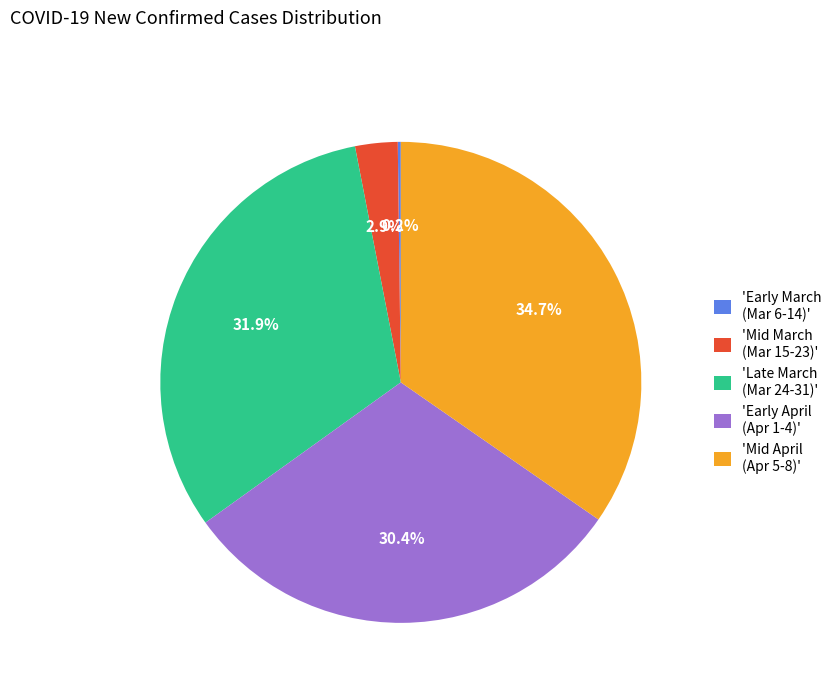

How much of the chart is everything except 'Mid March (Mar 15-23)'?

97.1%